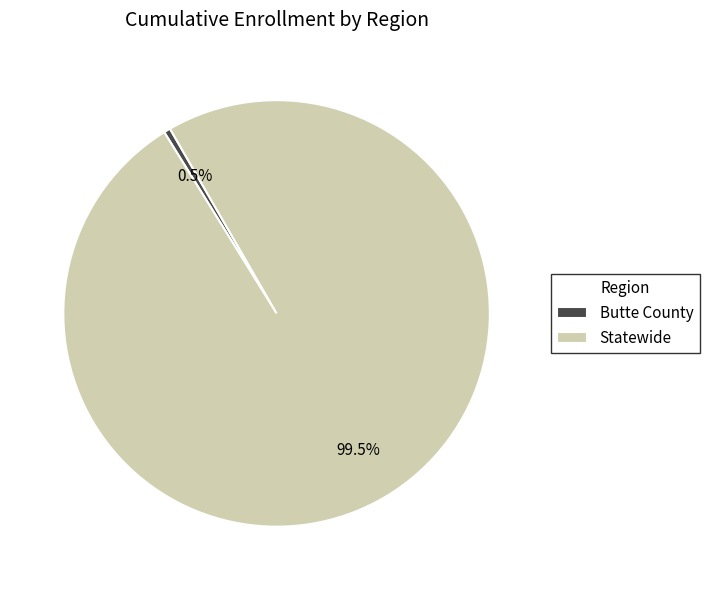

To the nearest percent, what is the combined percentage of Butte County and Statewide?

100%